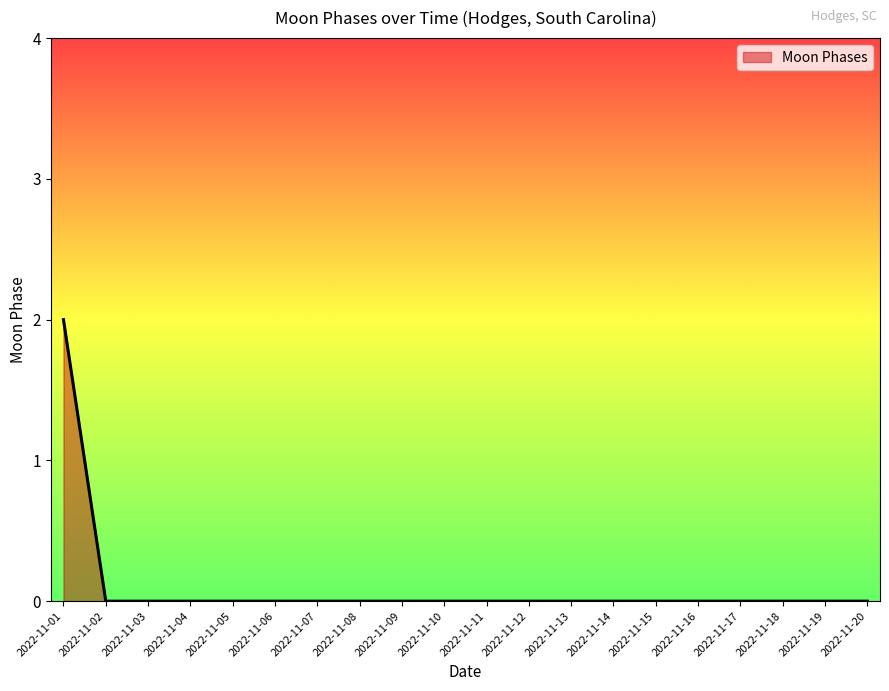

Is it true that the value at 2022-11-05 is 1?

False